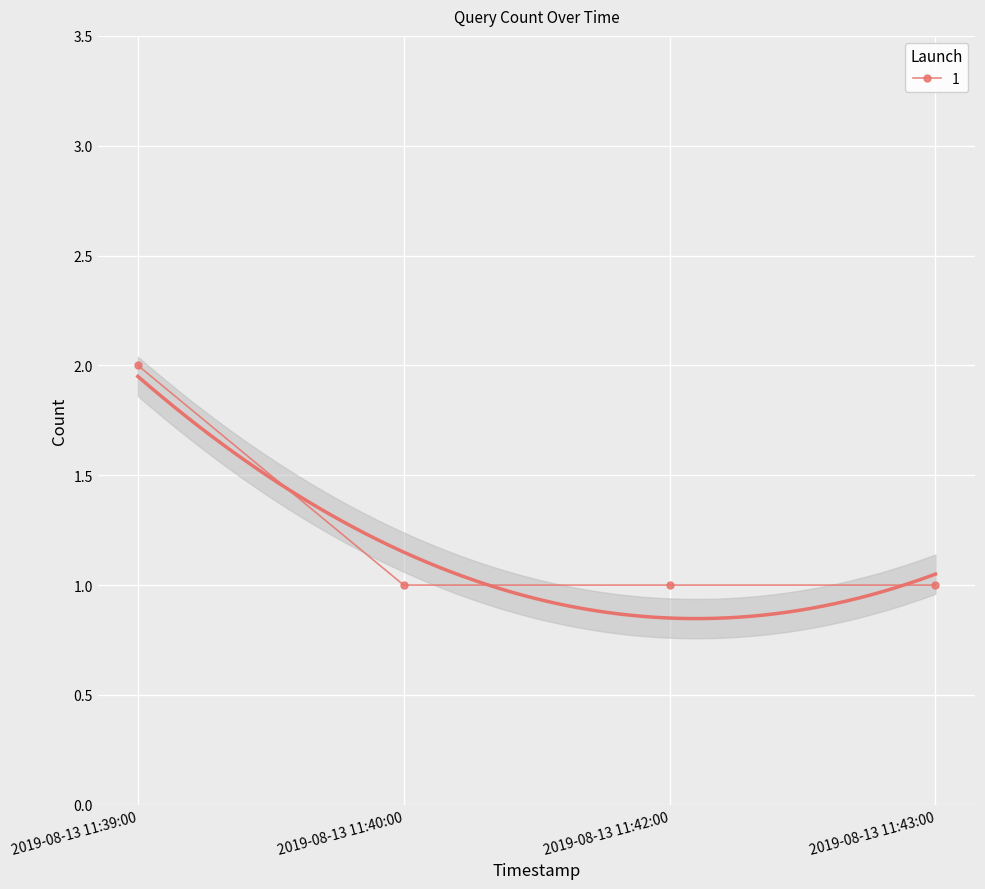

Rank the categories by value from lowest to highest.

2019-08-13 11:40:00, 2019-08-13 11:42:00, 2019-08-13 11:43:00, 2019-08-13 11:39:00